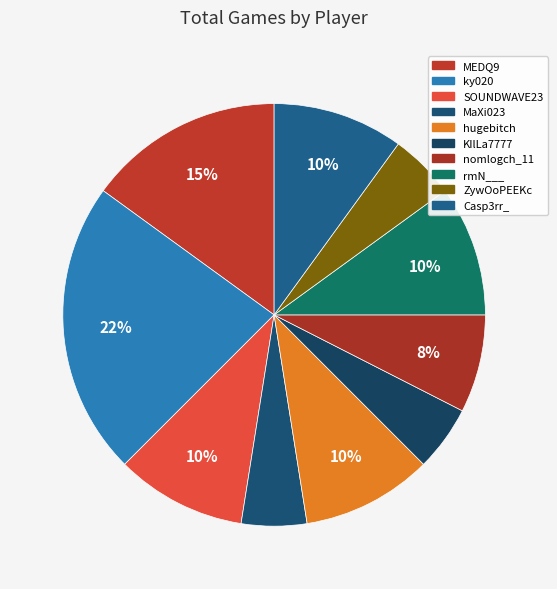

What percentage is the nomlogch_11 slice, to the nearest percent?

8%